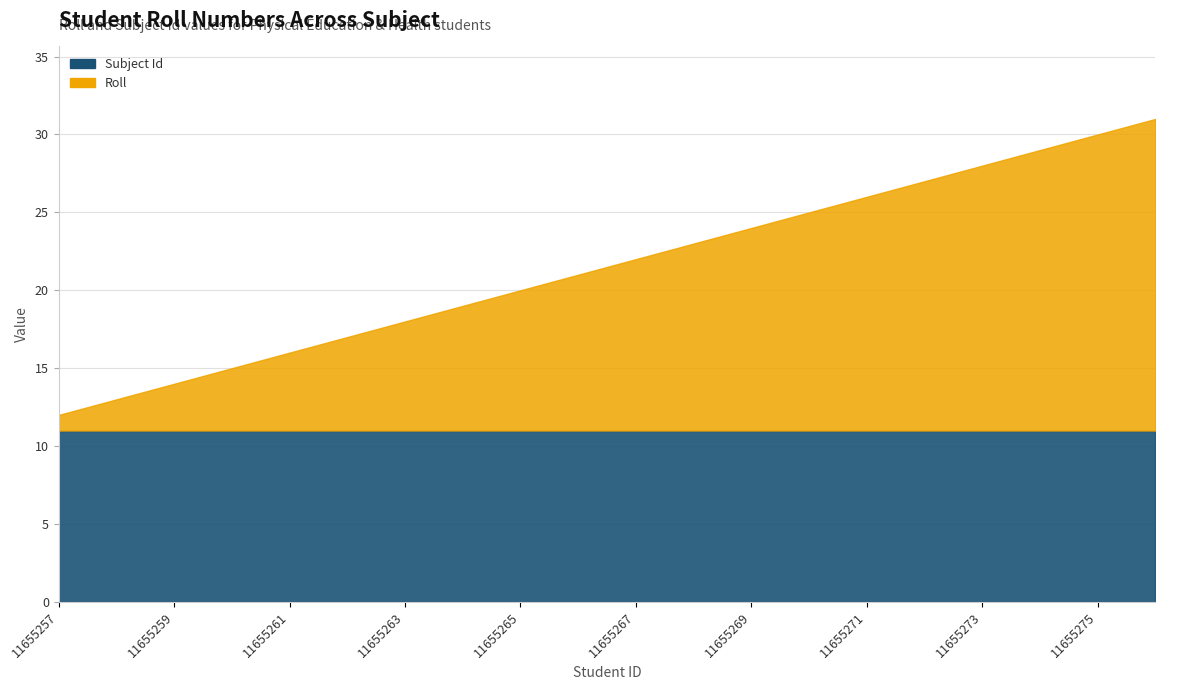

Reading right to left, extract all data points from this chart.

Roll: 20	19	18	17	16	15	14	13	12	11	10	9	8	7	6	5	4	3	2	1
Subject Id: 11	11	11	11	11	11	11	11	11	11	11	11	11	11	11	11	11	11	11	11